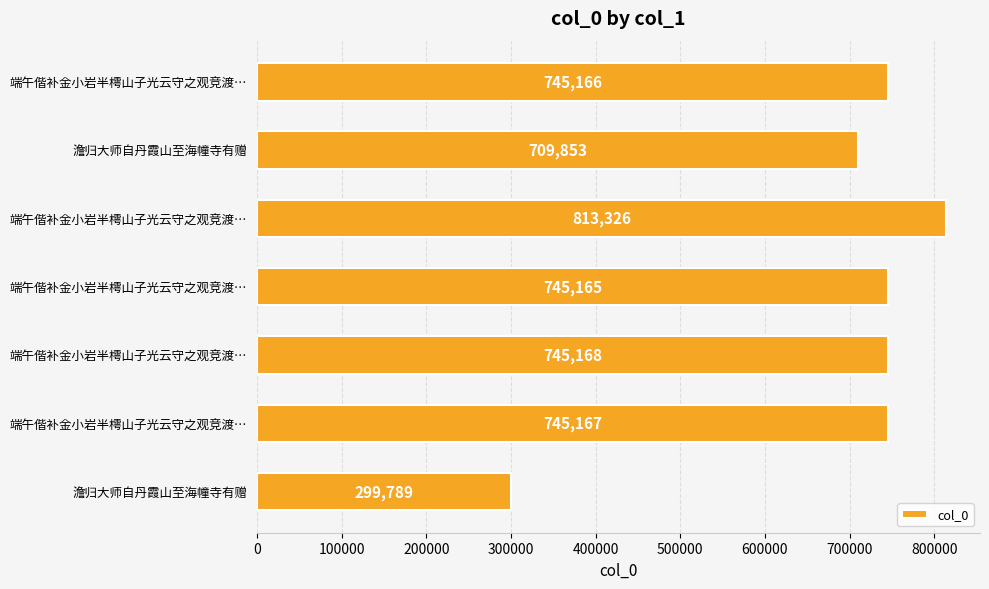

Are the bars horizontal?

Yes